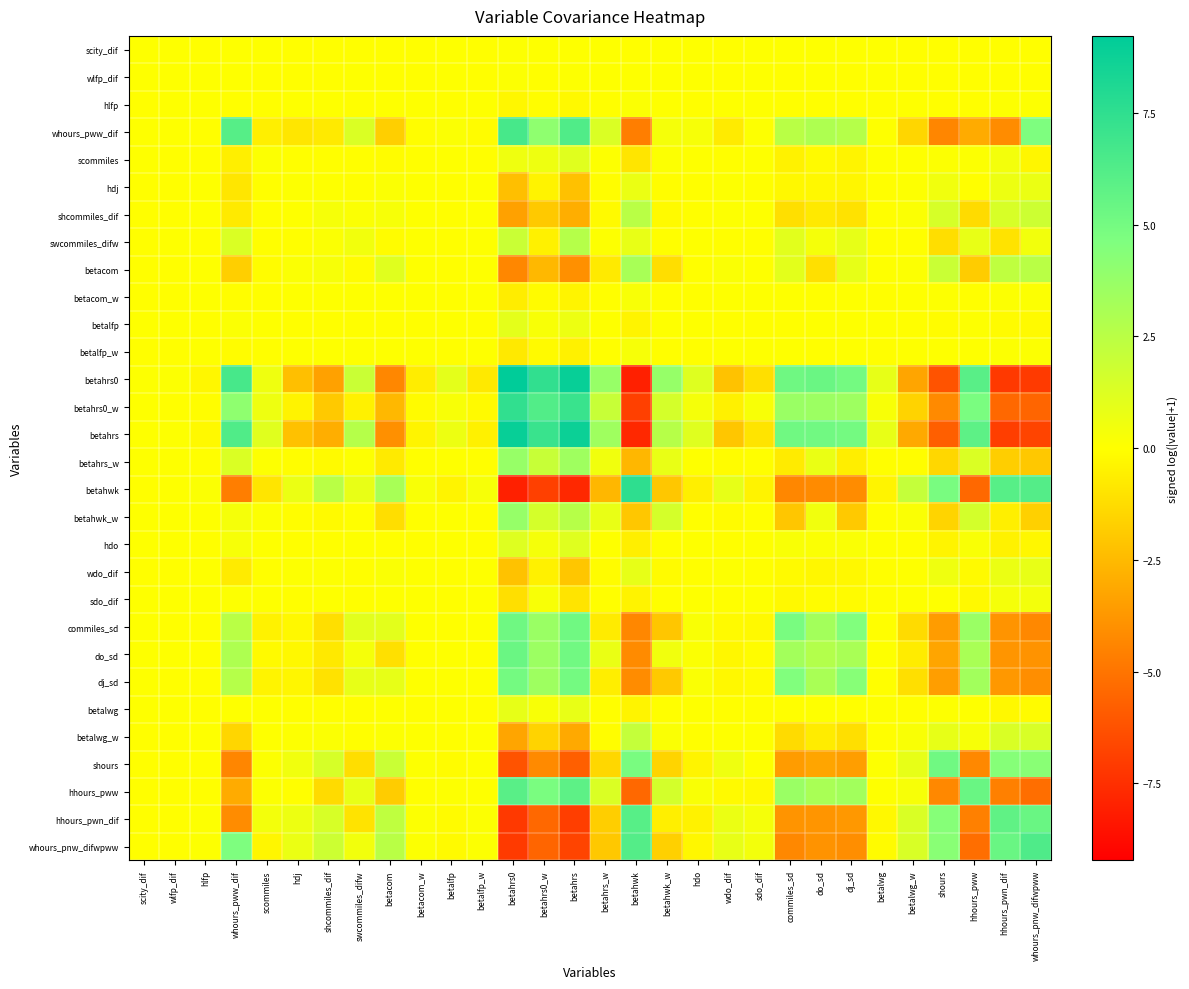

Count the number of categories in the chart.

30